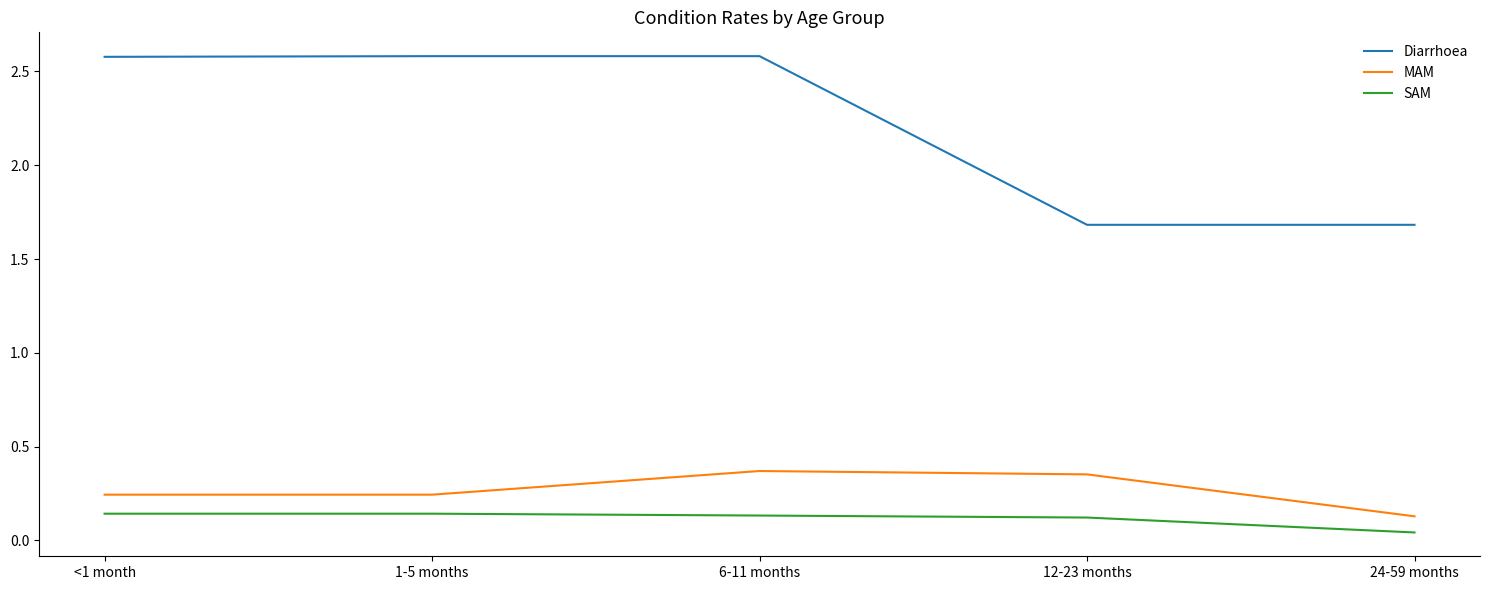

What position from the right is 1-5 months?

4